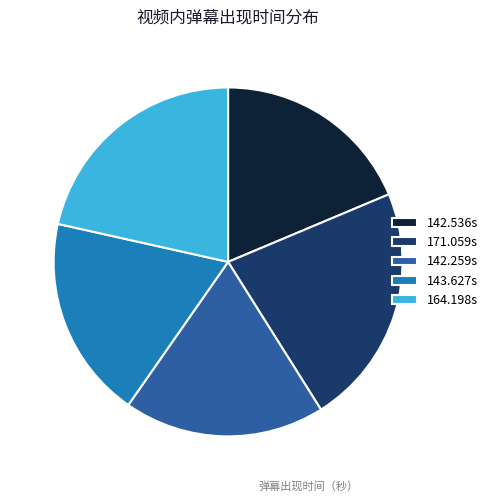

Which category has the biggest portion of the pie?

171.059s